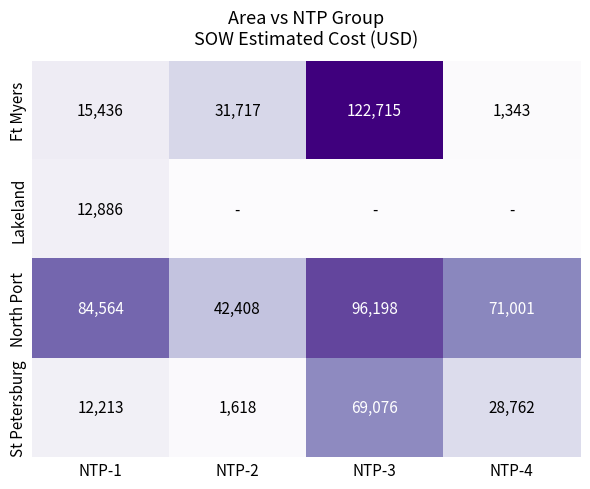

What is the difference between the second highest and second lowest values in the Ft Myers series?

16281